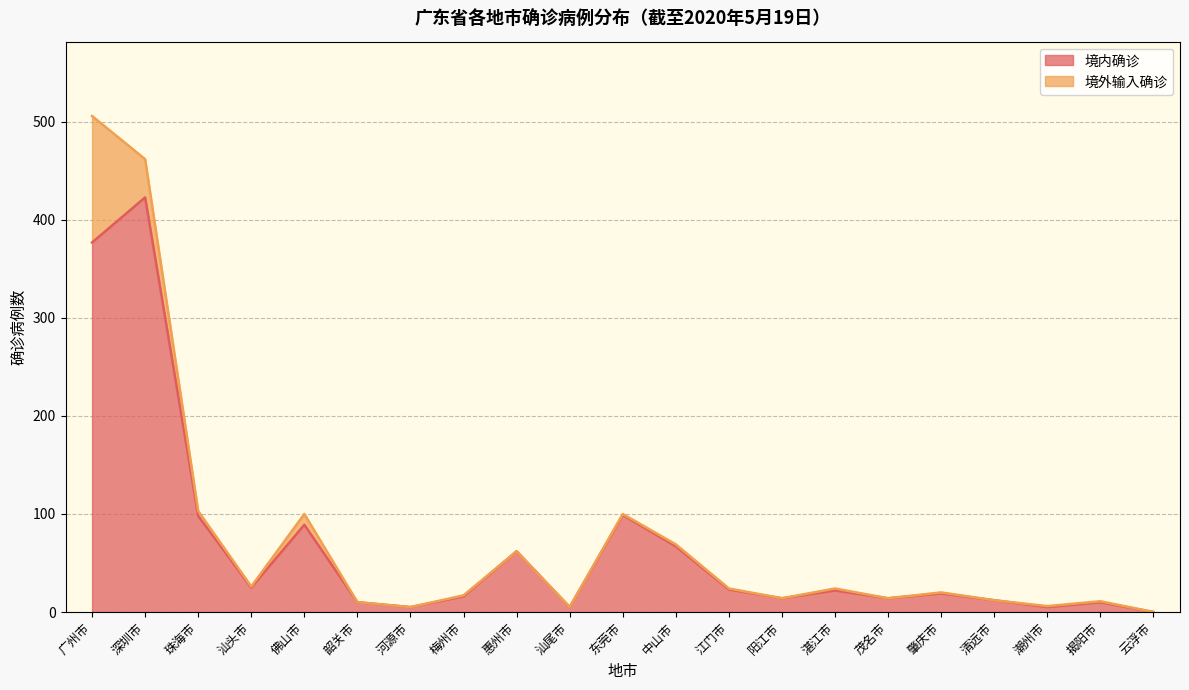

True or false: the data has more than 0 interior local peaks.

True